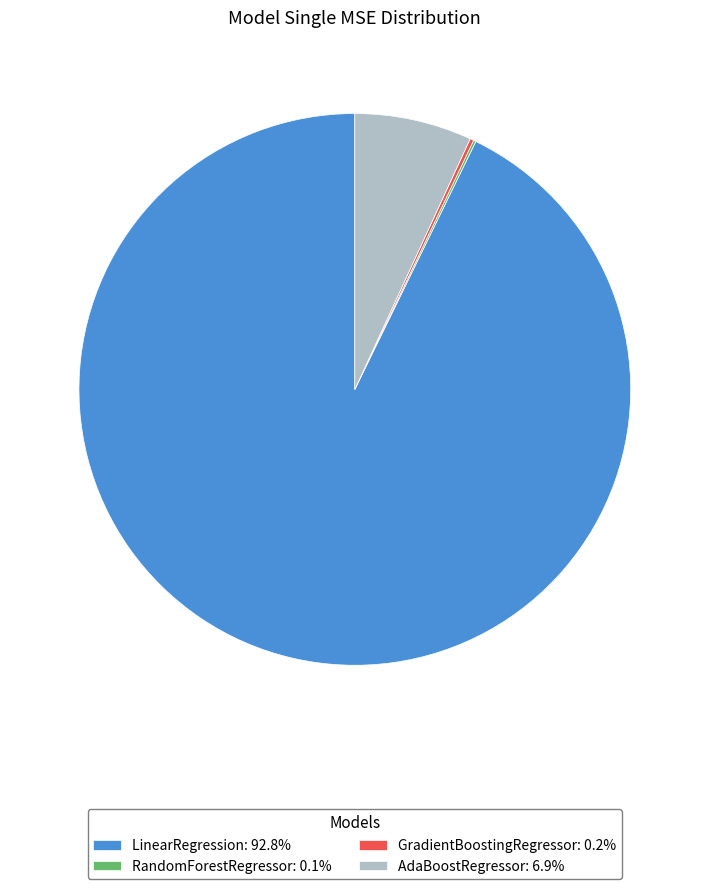

Is the sum of LinearRegression: 92.8% and AdaBoostRegressor: 6.9% greater than half?

Yes